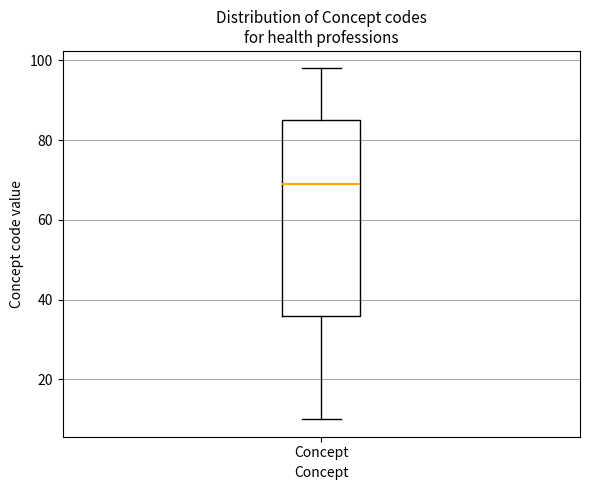

Where is the lower edge of the box for Concept on the y-axis? The values are not printed on the chart, so give them approximately, as read against the axis.

36